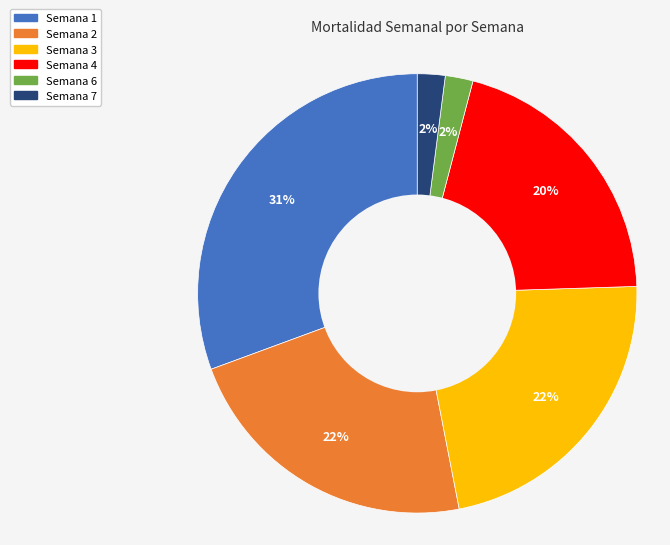

Does Semana 6 represent more than half of the total?

No